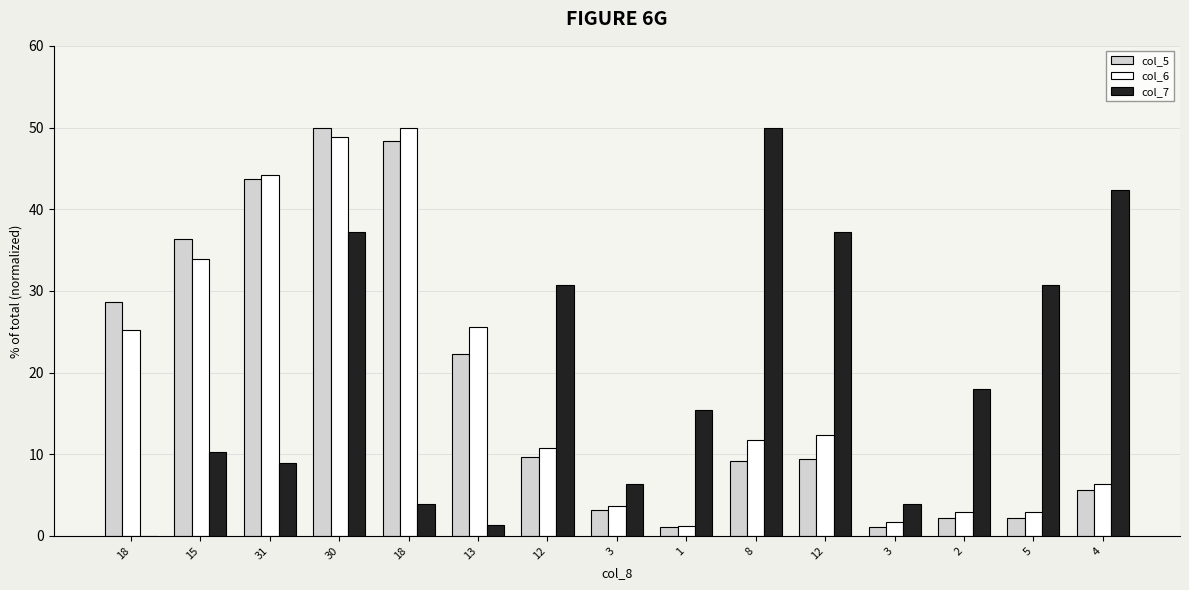

What are all the series names shown in the legend?

col_5, col_6, col_7